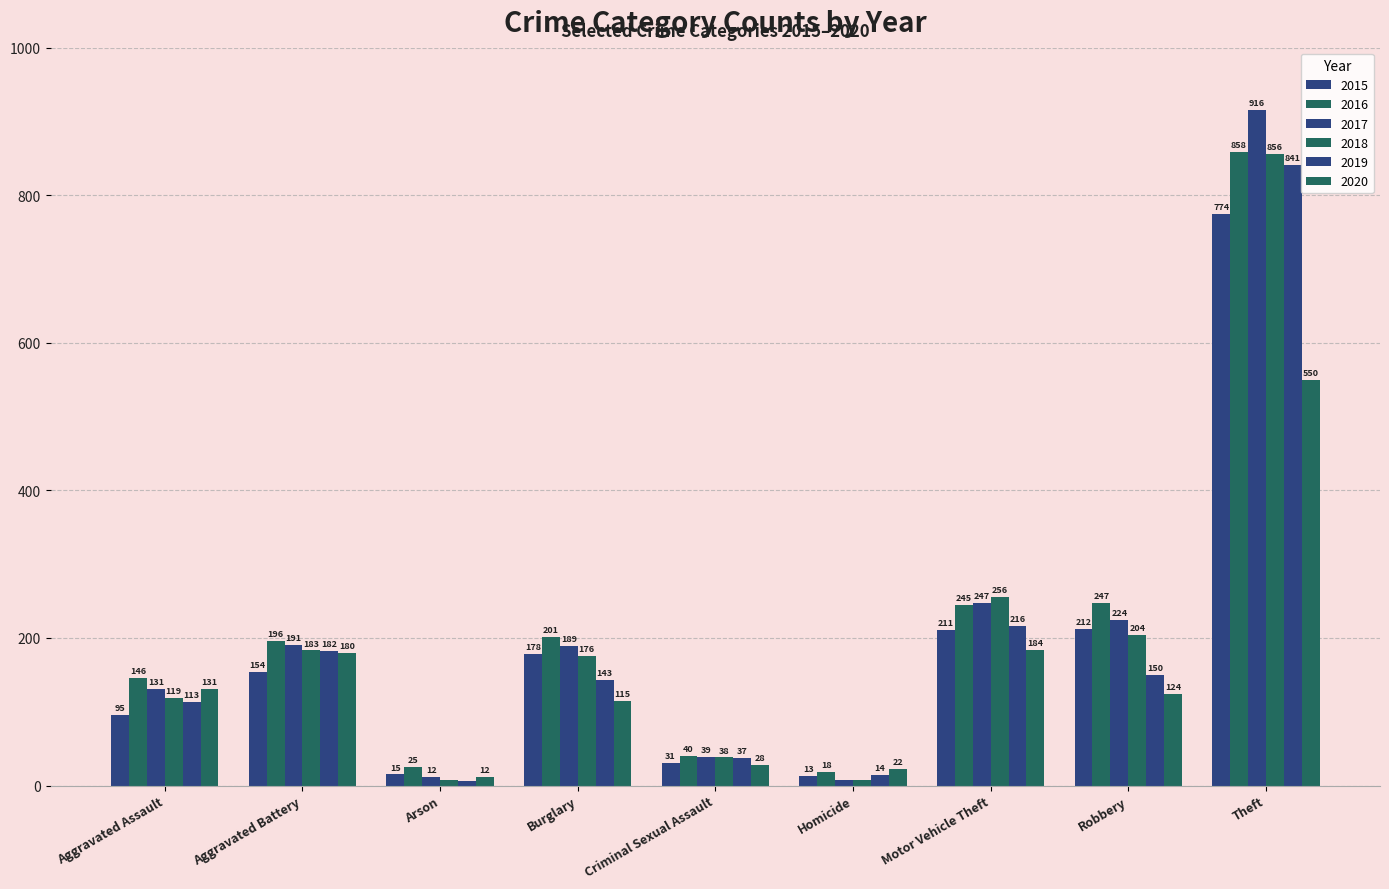

How many values in the 2018 series are below 176?

4